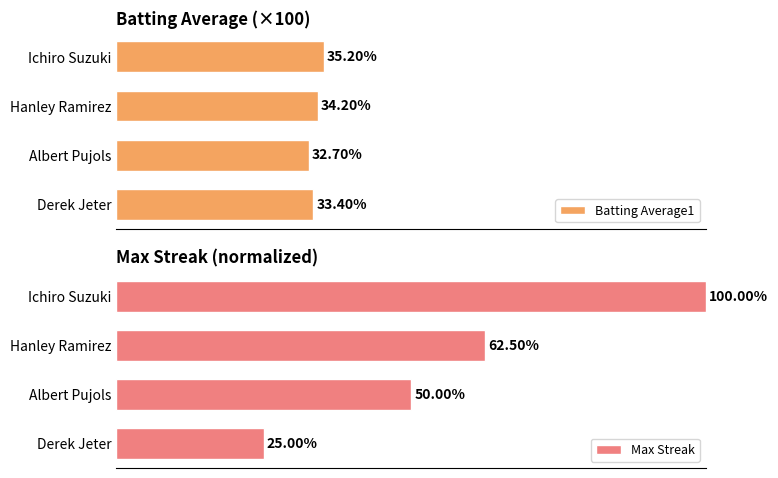

How many series are shown in this chart?

2